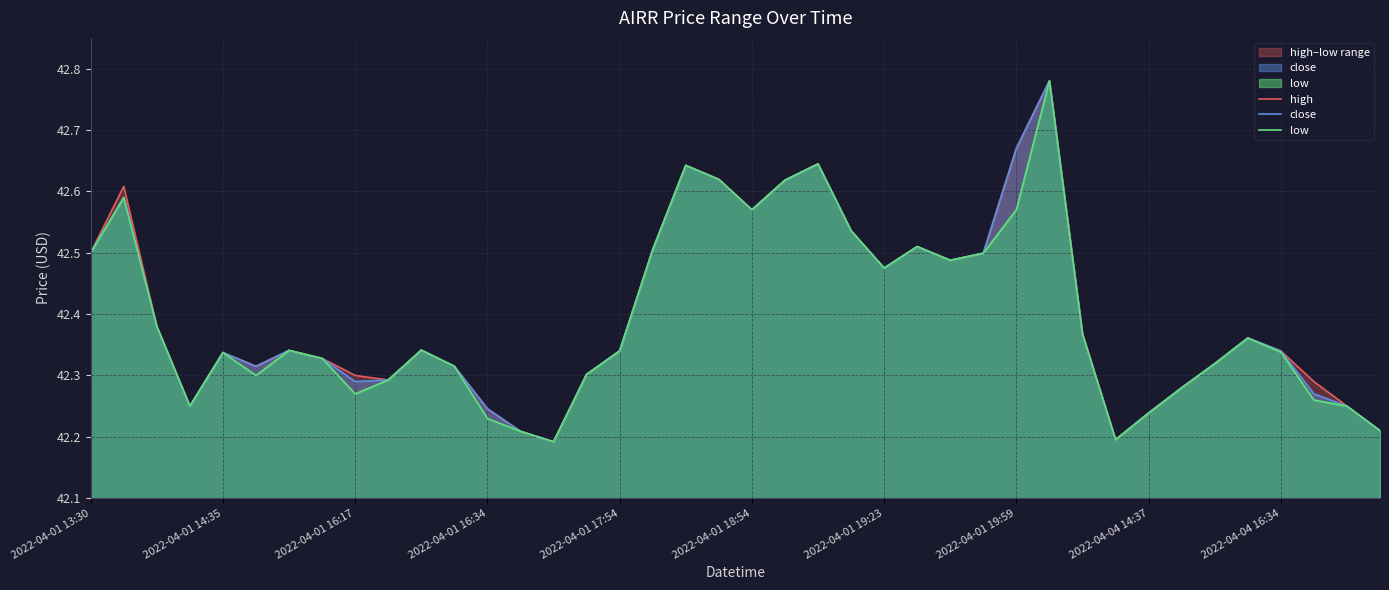

What position from the left is 17?

18